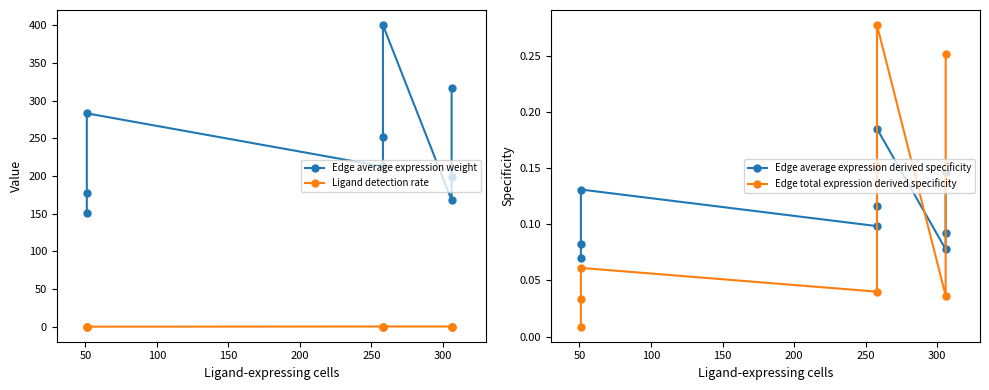

Which series changed the most between 200 and 250?

Edge average expression weight